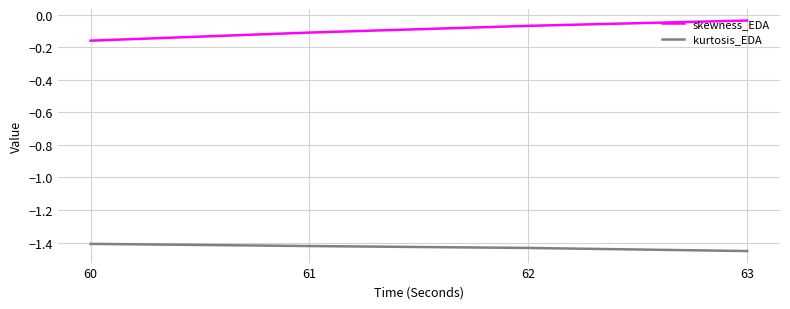

Does the chart have visible grid lines?

Yes